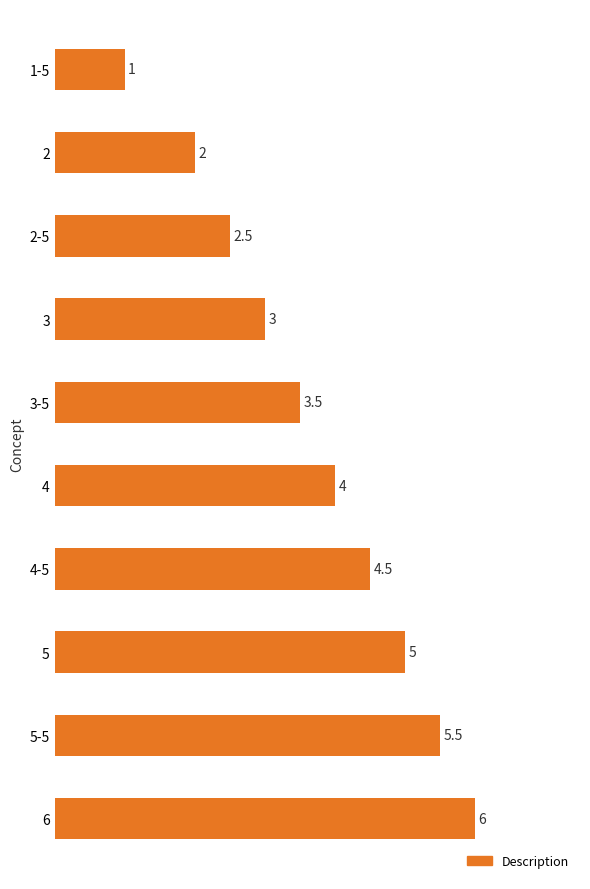

What is the sum of the values at 4-5 and 3-5?

8.0